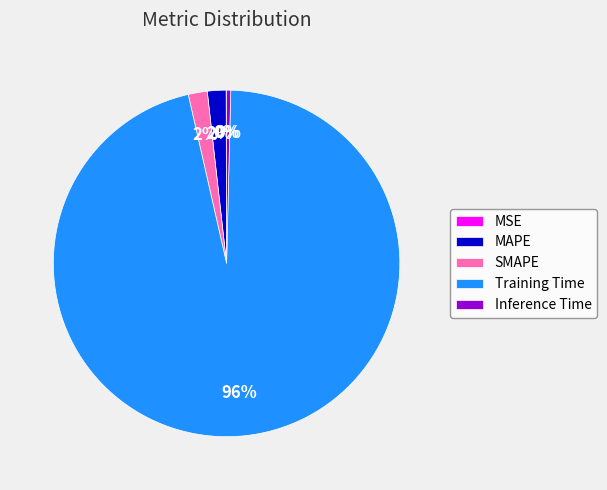

To the nearest percent, what is the difference between the largest and smallest slice percentages?

96%